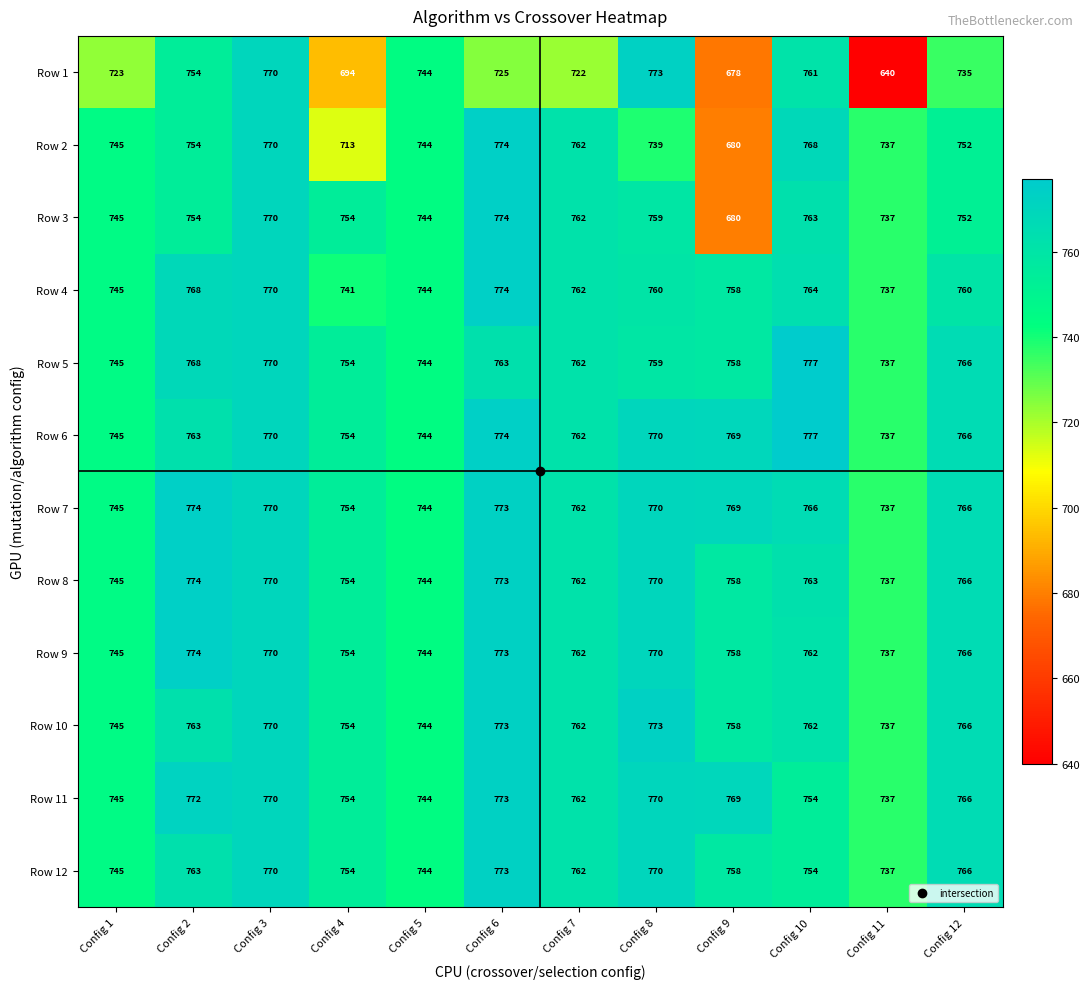

Is it true that Row 1 equals 744 at Config 5?

True